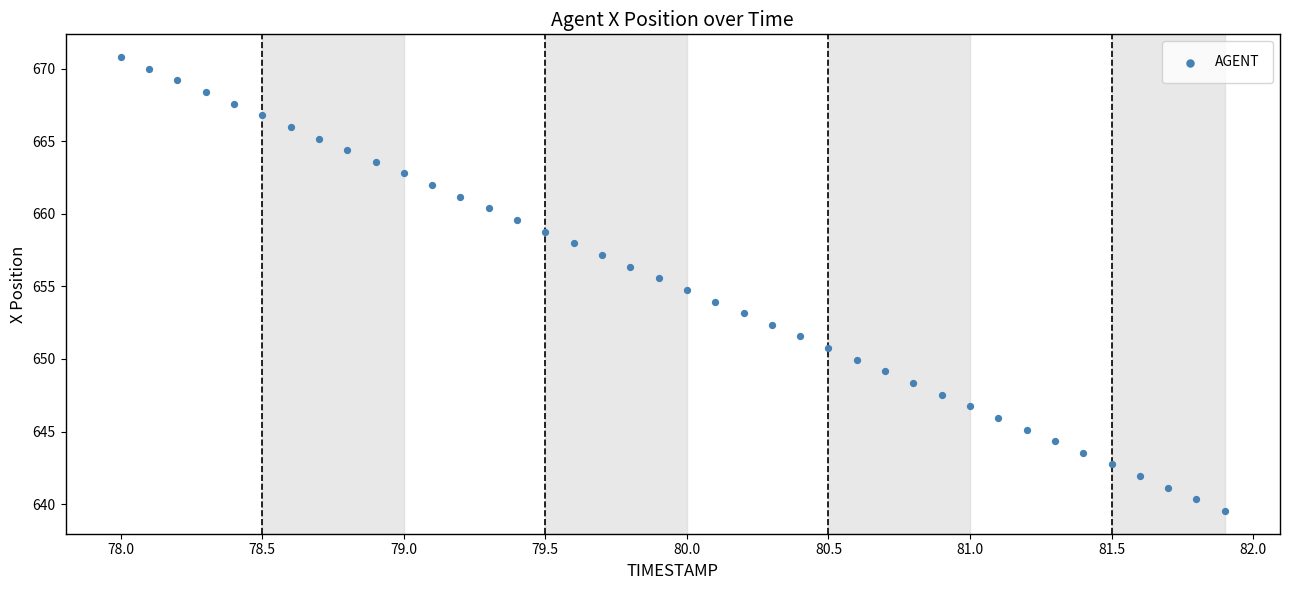

What is the range of Y values (max minus min)?

31.3